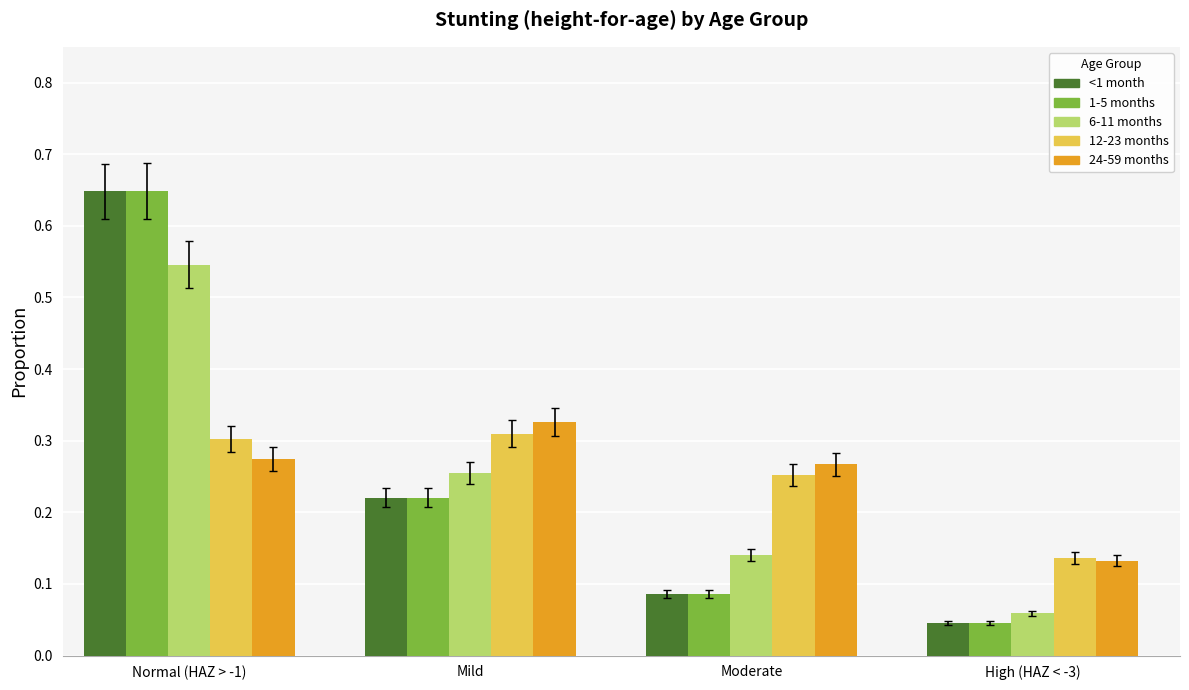

What are all the series names shown in the legend?

<1 month, 1-5 months, 6-11 months, 12-23 months, 24-59 months